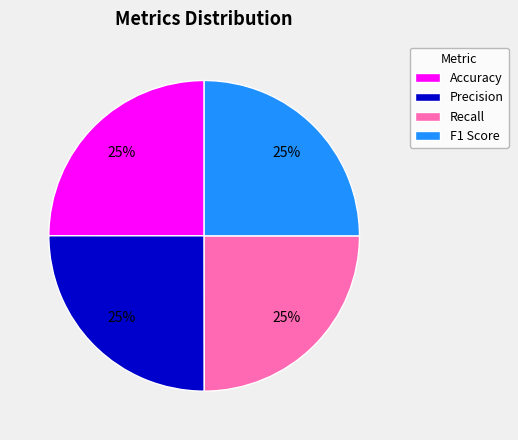

To the nearest percent, what is the combined percentage of Recall and Accuracy?

50%